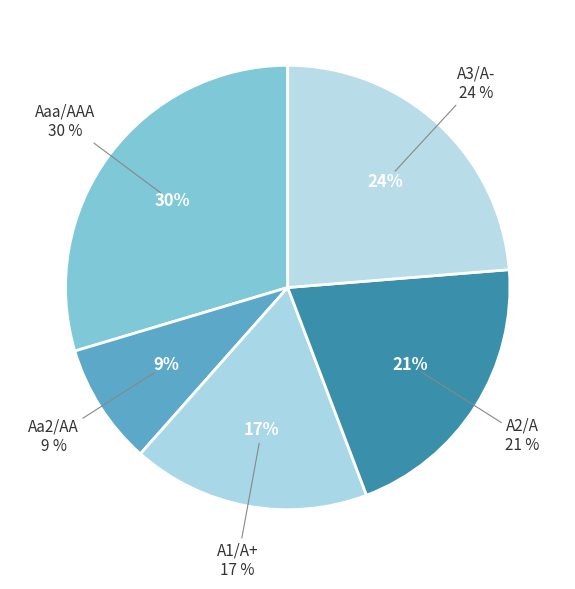

Combined, do A1/A+ and Aa2/AA account for over 50%?

No